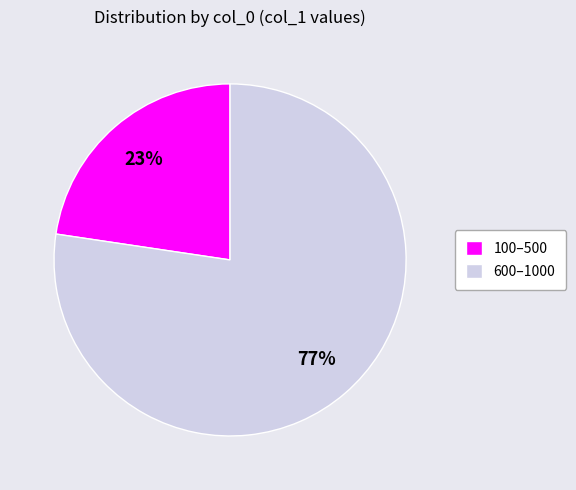

Combined, do 100–500 and 600–1000 account for over 50%?

Yes